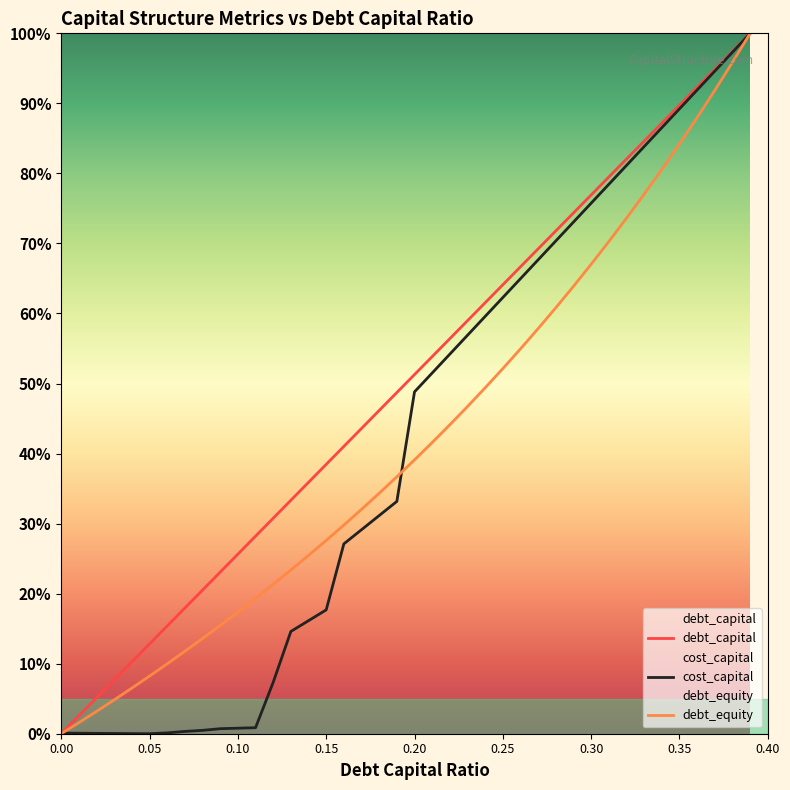

What is the average value of the debt_capital series?

50.0